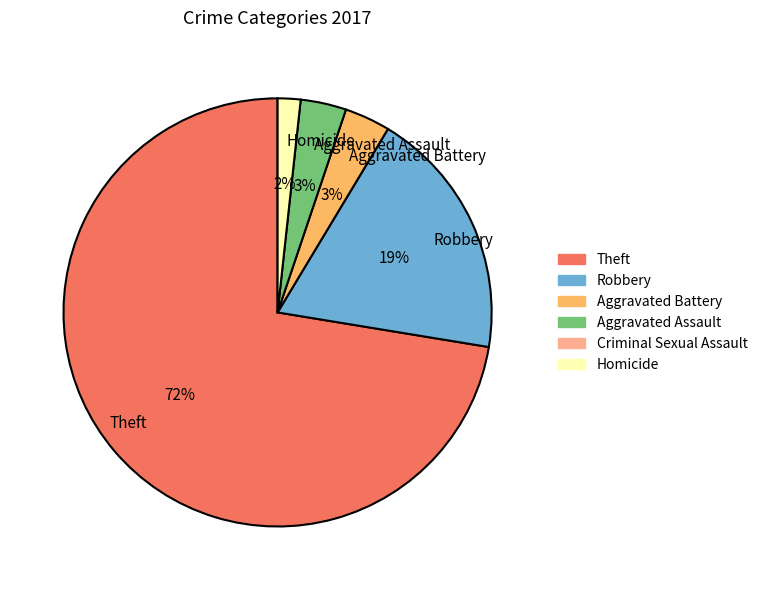

Approximately how many times larger is the value at Theft compared to Robbery?

3.8